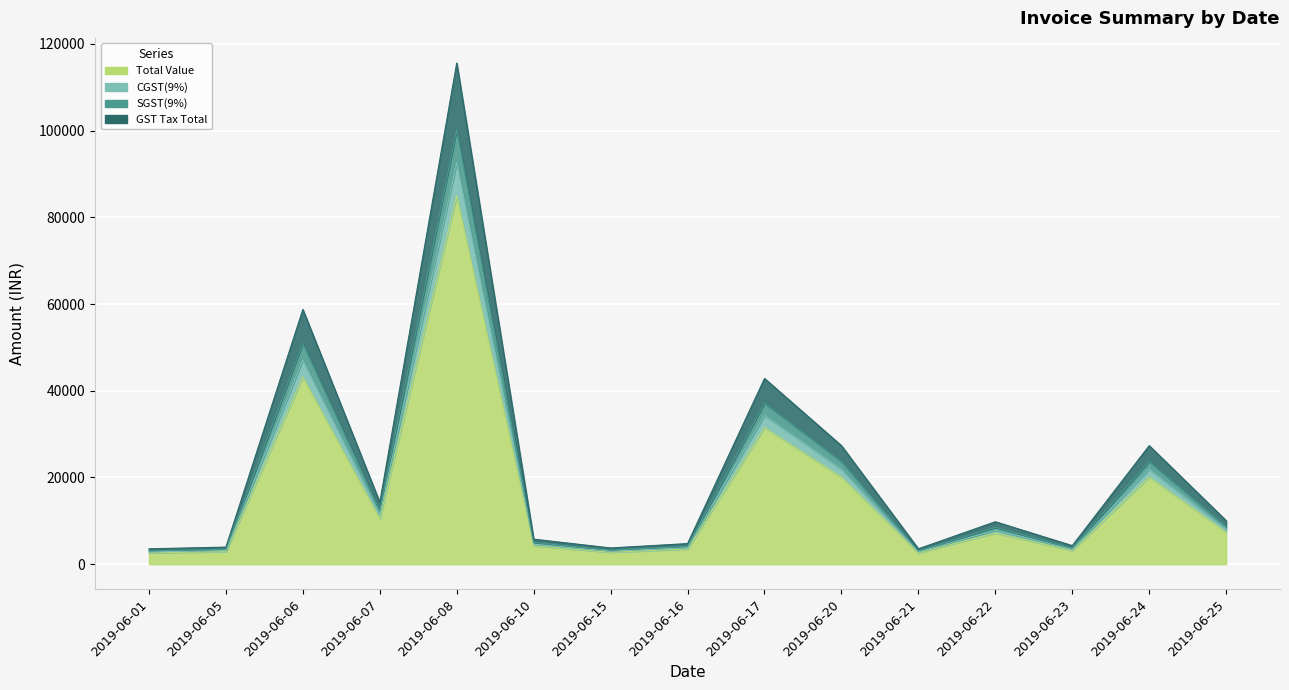

True or false: CGST(9%) and Total Value intersect in this chart.

False